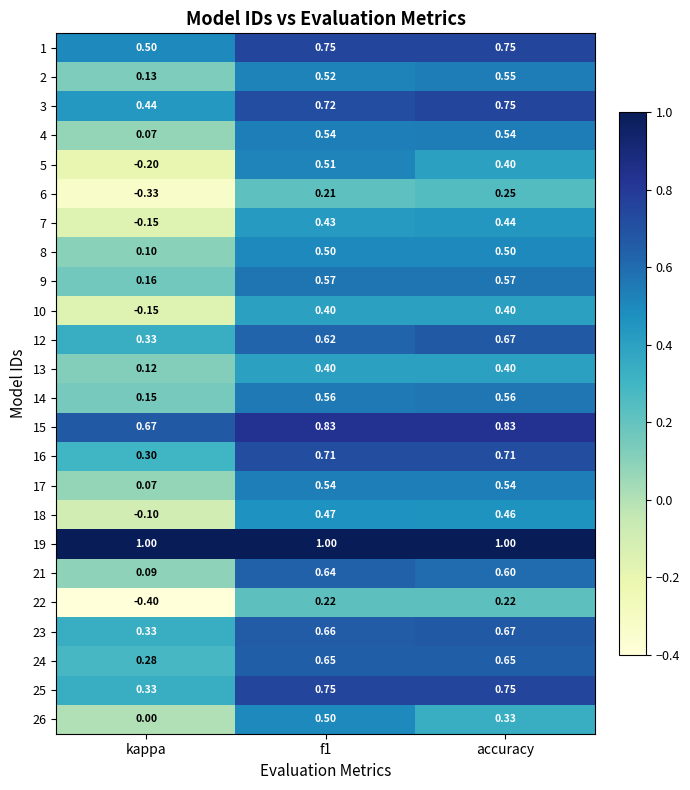

Which category has the lowest value across all series?

kappa